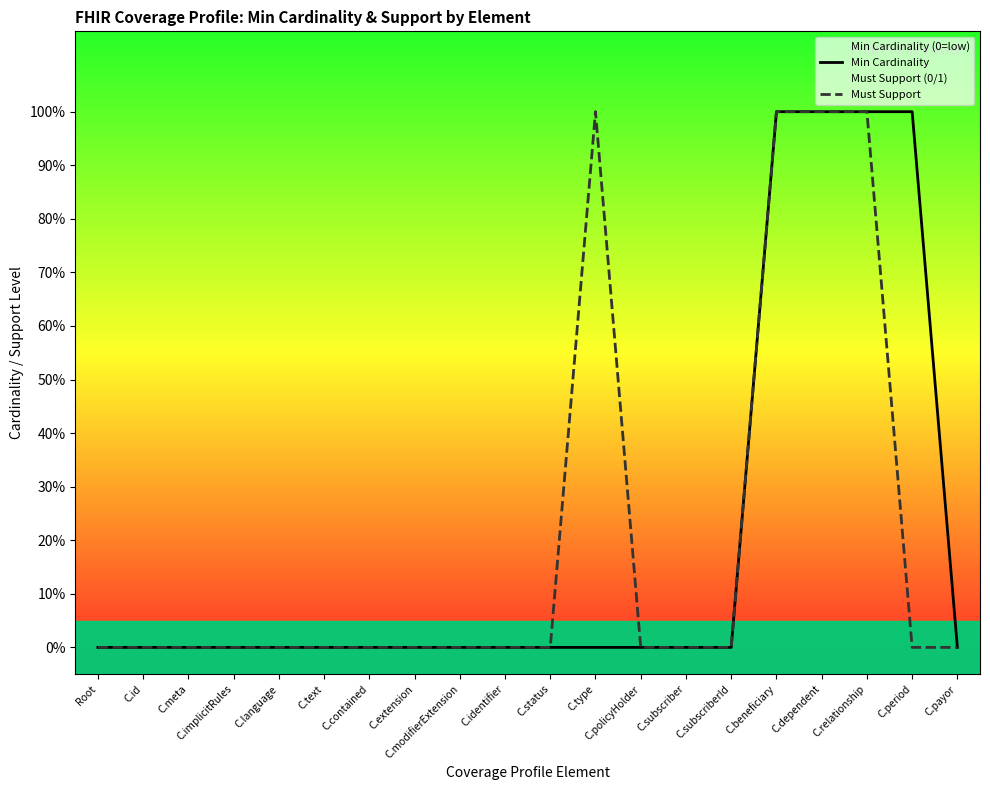

Is the value of Must Support at C.language greater than the value of Min Cardinality at C.beneficiary?

No